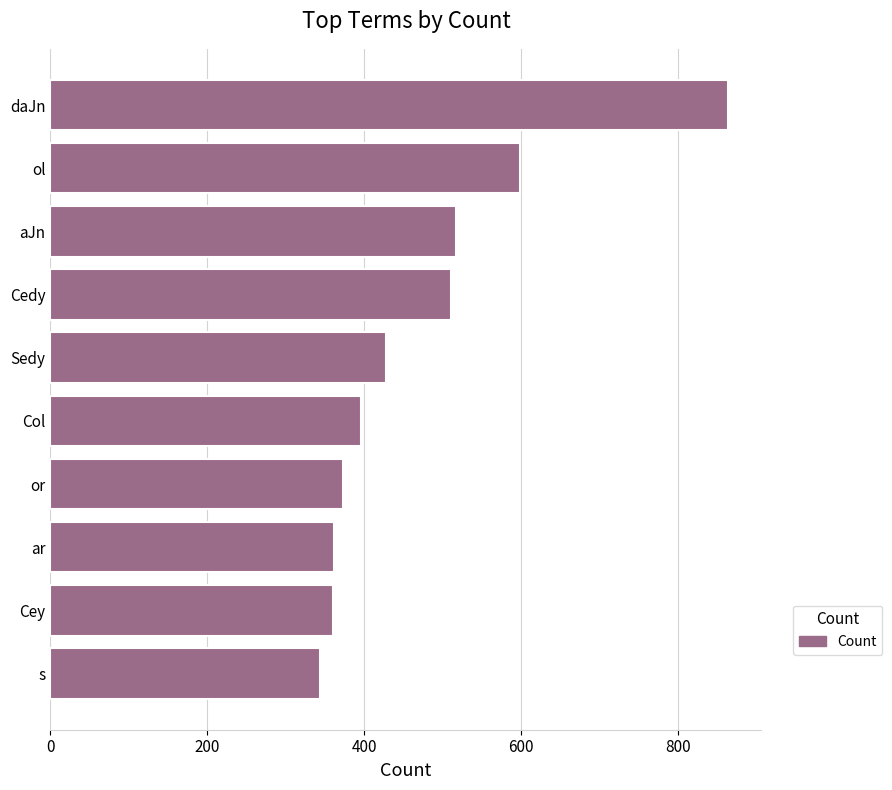

Between Cedy and Sedy, which is larger?

Cedy